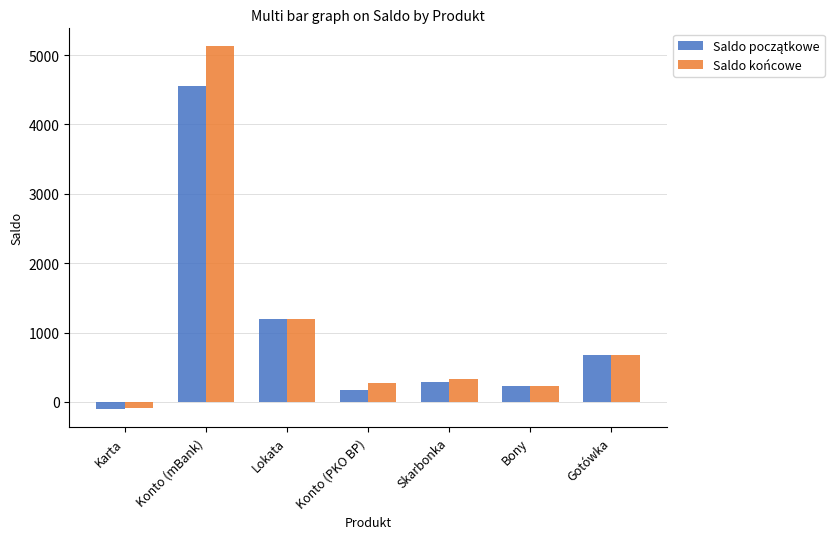

What is the lowest value of the Saldo końcowe series?

-91.4